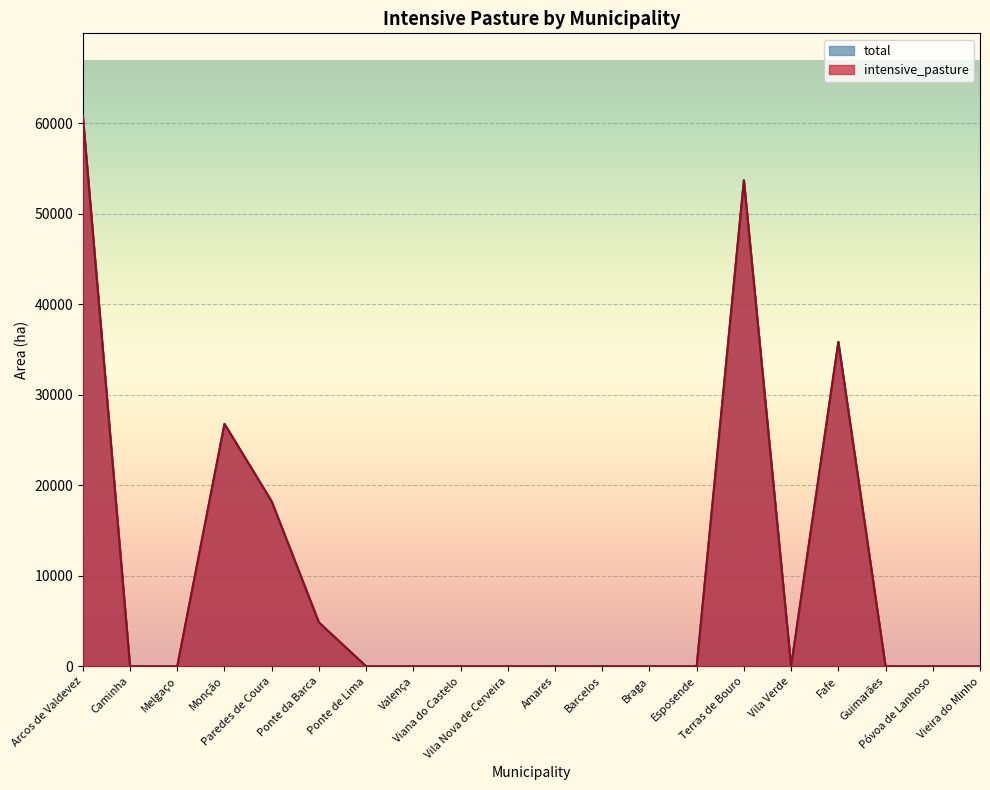

Reading left to right, transcribe all the data shown in this chart.

intensive_pasture: 60790.1	0.0	0.0	26771.5	18205.8	4842.5	0.0	0.0	0.0	0.0	0.0	0.0	0.0	0.0	53680.4	0.0	35830.2	0.0	0.0	0.0
total: 60790.1	0.0	0.0	26771.5	18205.8	4842.5	0.0	0.0	0.0	0.0	0.0	0.0	0.0	0.0	53680.4	0.0	35830.2	0.0	0.0	0.0